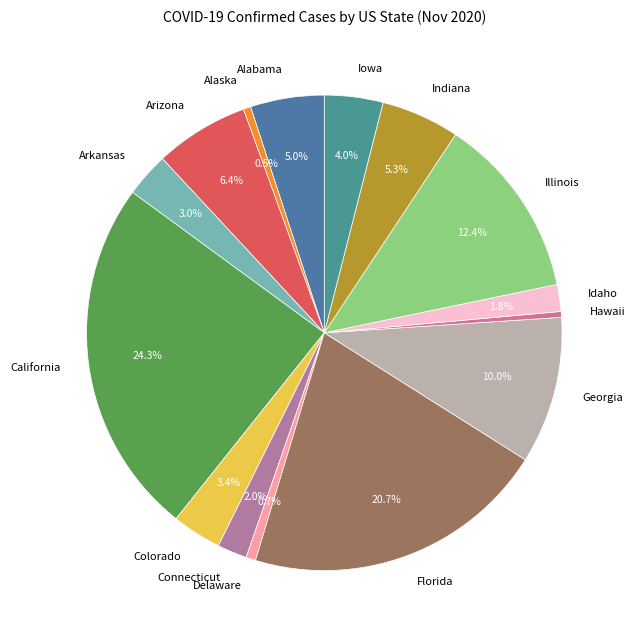

Count the number of slices in the pie.

15